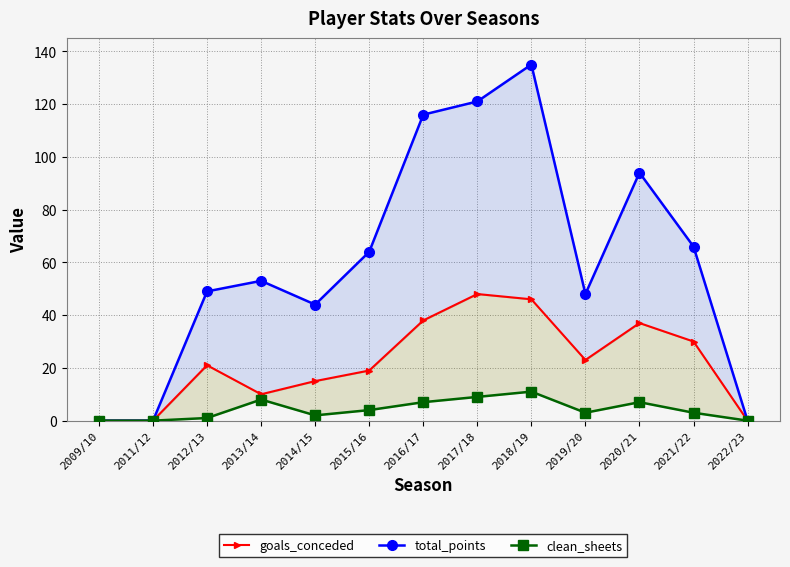

Reading right to left, what are all the values shown in this chart?

goals_conceded: 0	30	37	23	46	48	38	19	15	10	21	0	0
total_points: 0	66	94	48	135	121	116	64	44	53	49	0	0
clean_sheets: 0	3	7	3	11	9	7	4	2	8	1	0	0